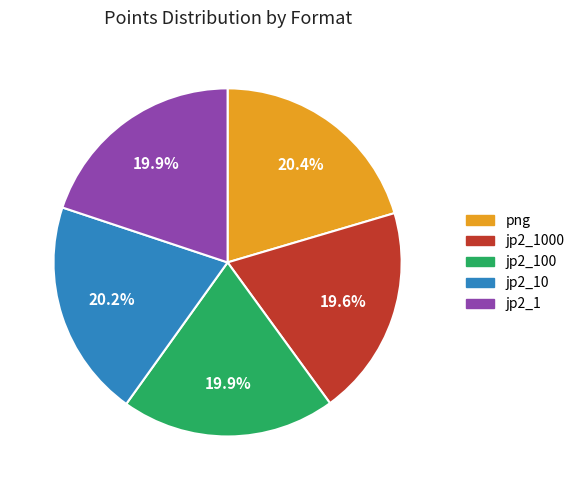

What percentage is NOT represented by jp2_1000?

80.4%